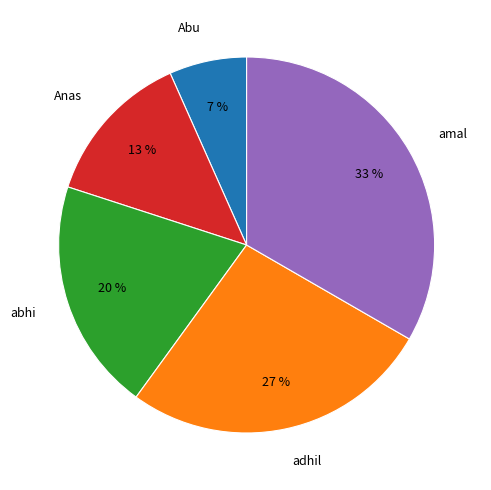

Is the sum of Anas and adhil greater than half?

No